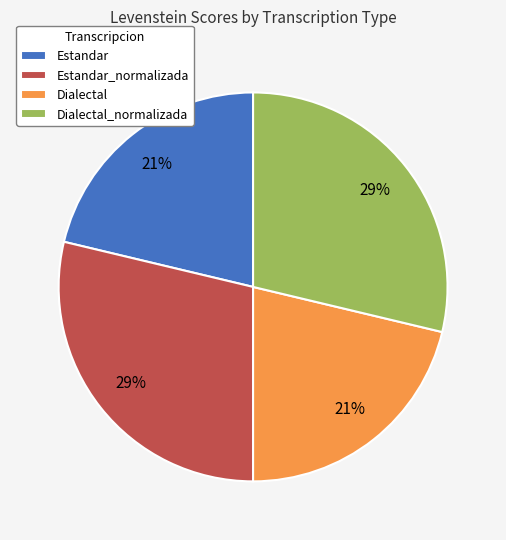

Between Dialectal and Dialectal_normalizada, which is larger?

Dialectal_normalizada